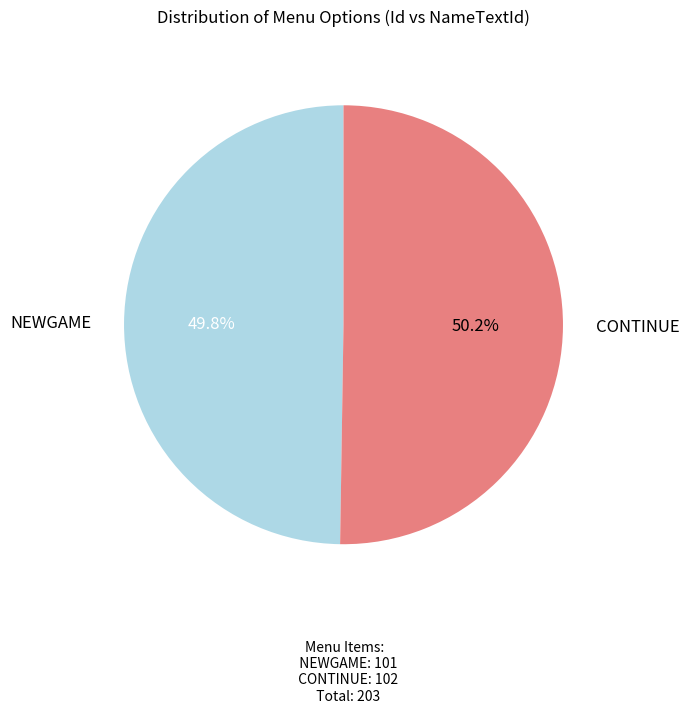

Is there a majority slice in this chart?

Yes